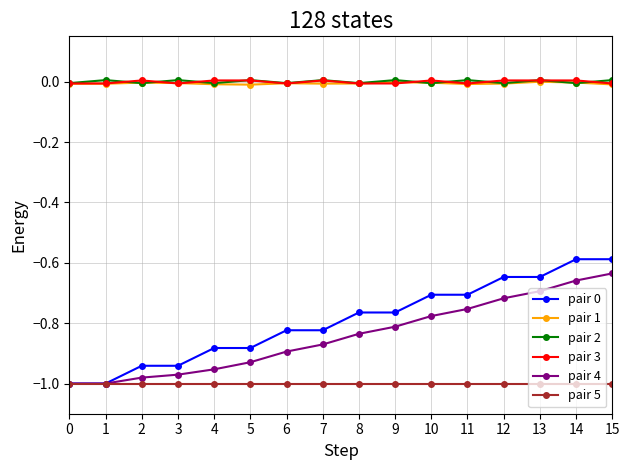

True or false: pair 0 has a value of -0.9 at 13.

False